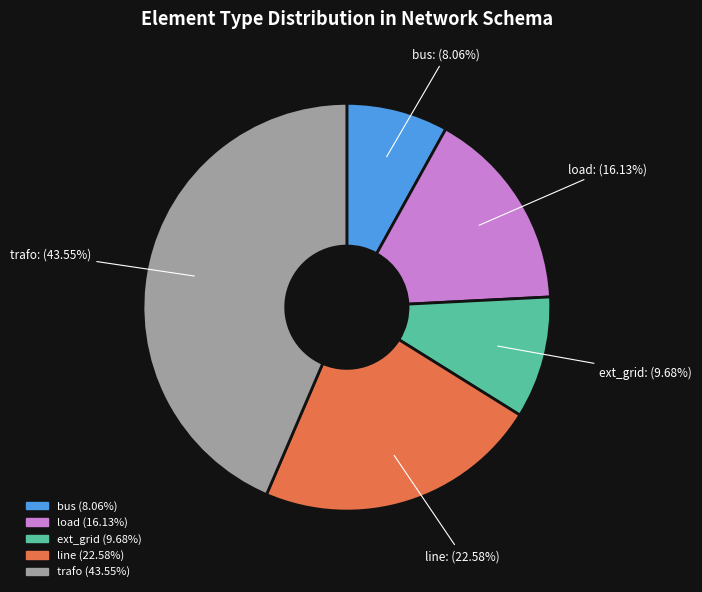

To the nearest percent, what is the difference between the largest and smallest slice percentages?

35%